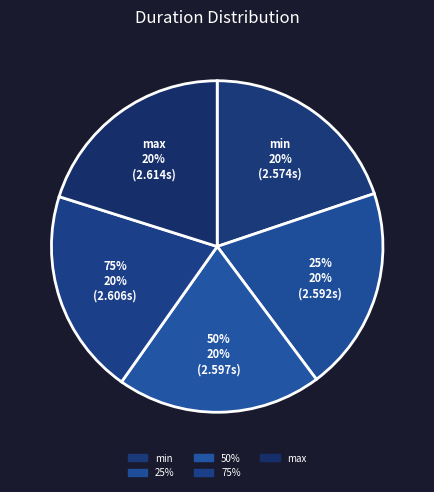

True or false: 50% accounts for 31% of the total.

False